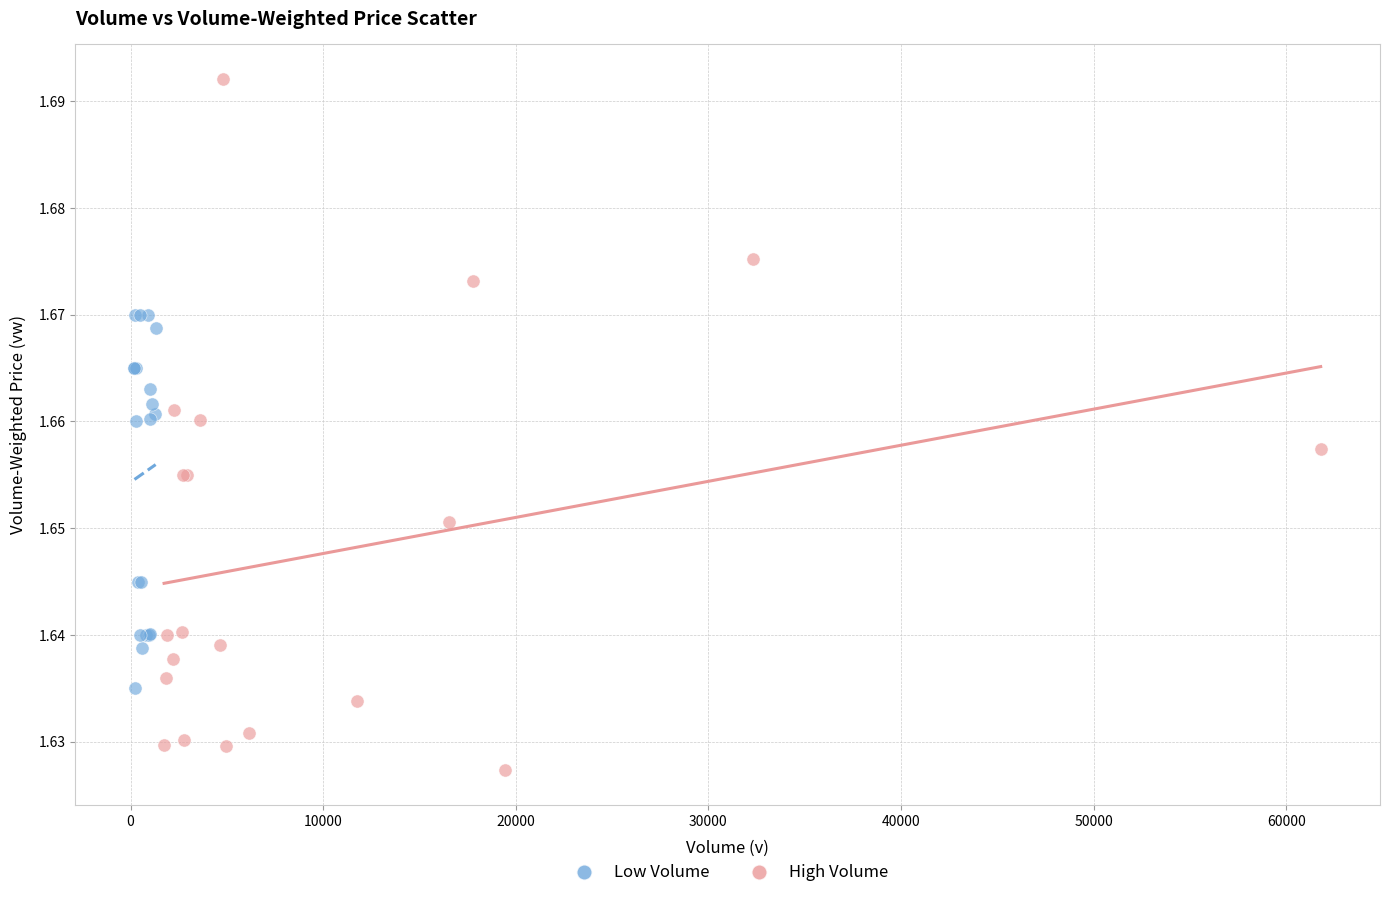

Which series has the widest spread of Y values?

High Volume